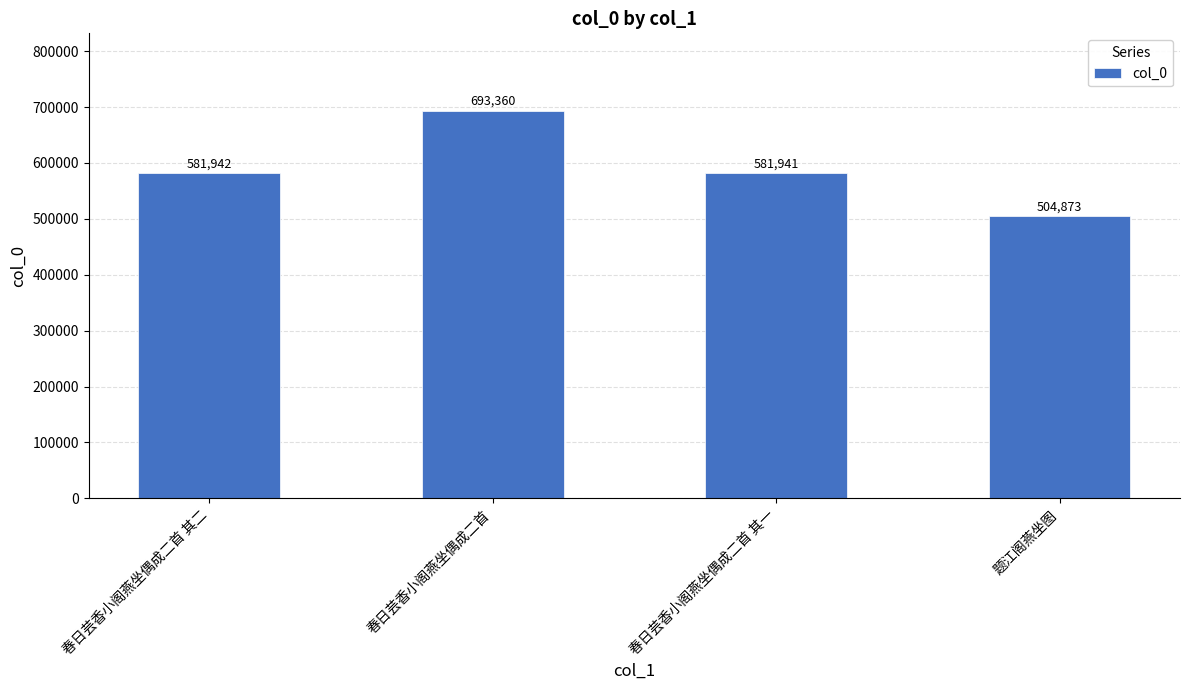

What position from the left is 春日芸香小阁燕坐偶成二首?

2